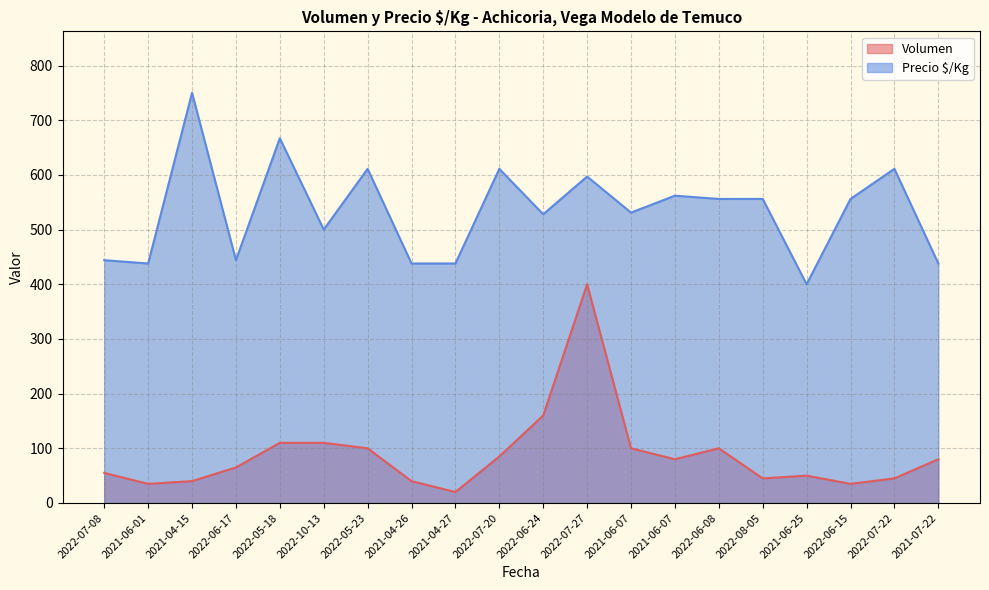

Reading right to left, transcribe all the data shown in this chart.

Volumen: 2021-07-22=80	2022-07-22=45	2022-06-15=35	2021-06-25=50	2022-08-05=45	2022-06-08=100	2021-06-07=80	2021-06-07=100	2022-07-27=400	2022-06-24=160	2022-07-20=85	2021-04-27=20	2021-04-26=40	2022-05-23=100	2022-10-13=110	2022-05-18=110	2022-06-17=65	2021-04-15=40	2021-06-01=35	2022-07-08=55
Precio $/Kg: 2021-07-22=438	2022-07-22=611	2022-06-15=556	2021-06-25=400	2022-08-05=556	2022-06-08=556	2021-06-07=562	2021-06-07=531	2022-07-27=597	2022-06-24=528	2022-07-20=611	2021-04-27=438	2021-04-26=438	2022-05-23=611	2022-10-13=500	2022-05-18=667	2022-06-17=444	2021-04-15=750	2021-06-01=438	2022-07-08=444